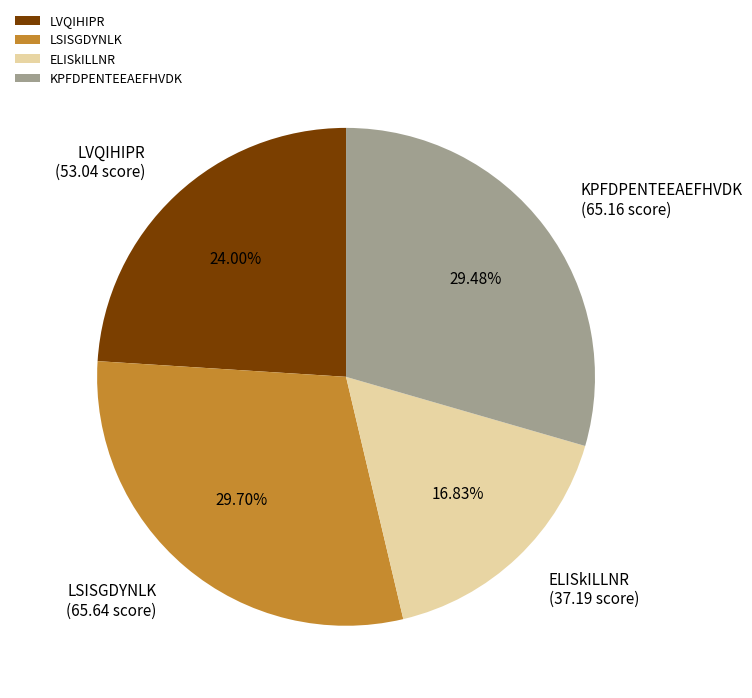

Is the sum of LVQIHIPR and ELISkILLNR greater than half?

No